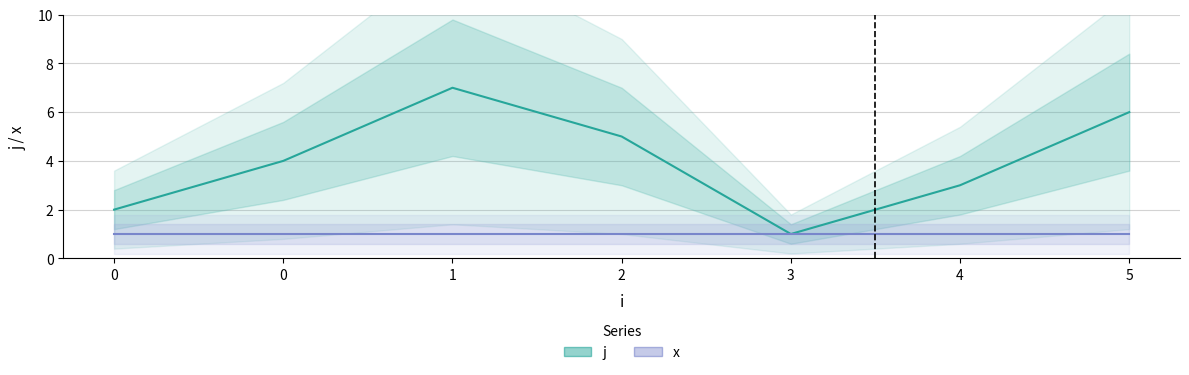

What is the smallest value displayed?

1